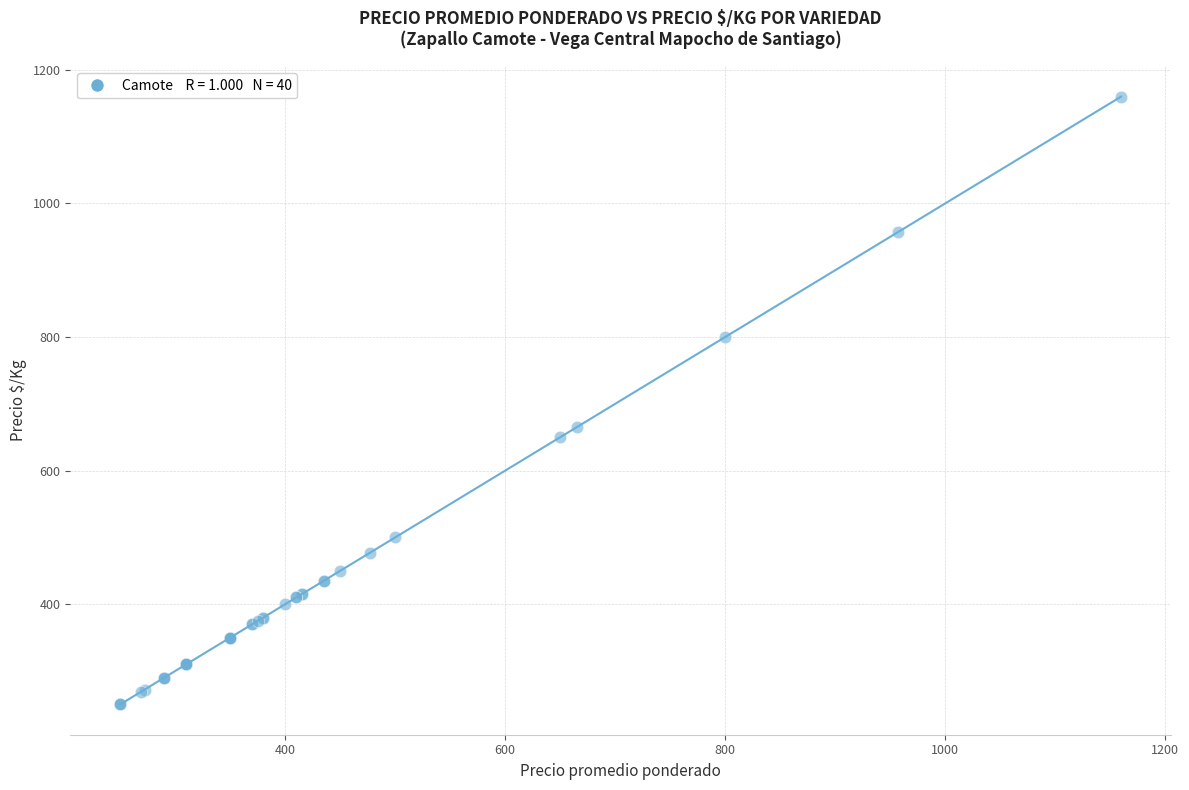

What Y value in the scatter plot is closest to 705?

665